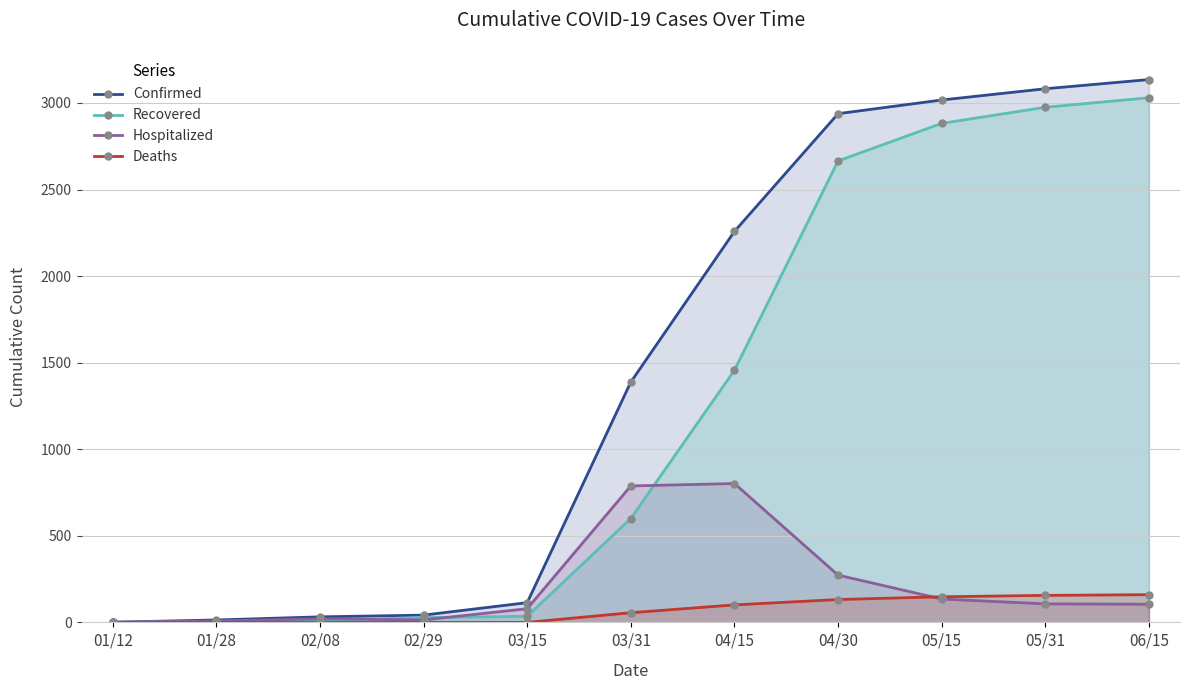

What is the label of the 10th point from the right?

01/28